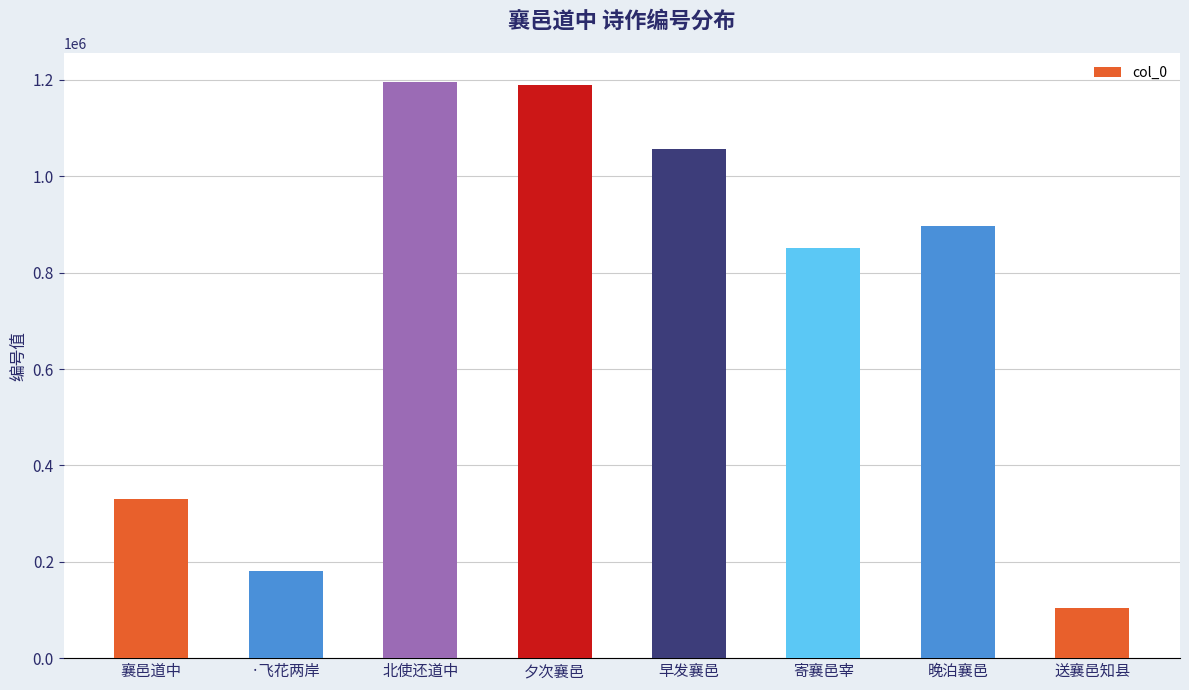

What value does the data have at 北使还道中?

1196095